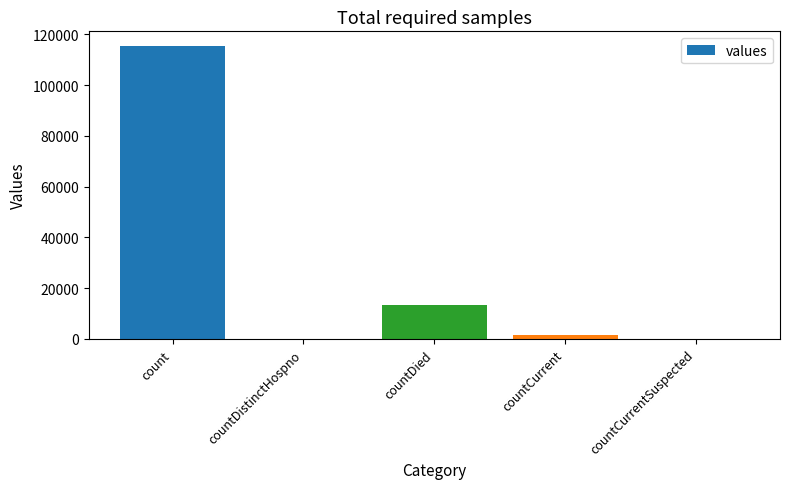

What is the sum of the values at countCurrentSuspected and countCurrent?

1383